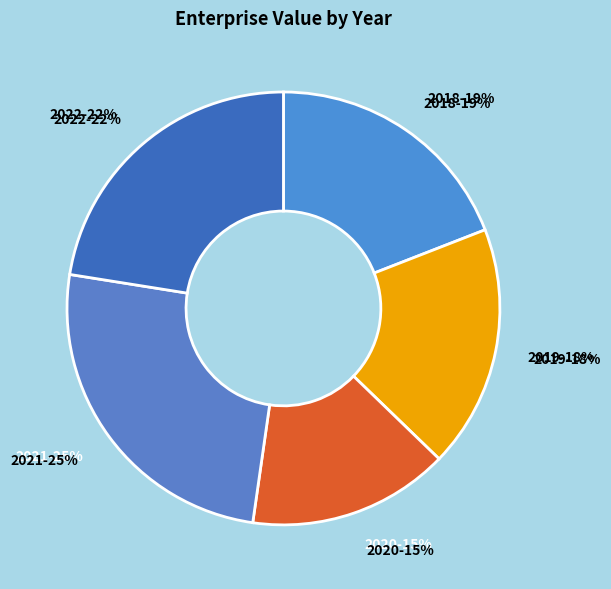

Is 2018 the majority of the pie?

No